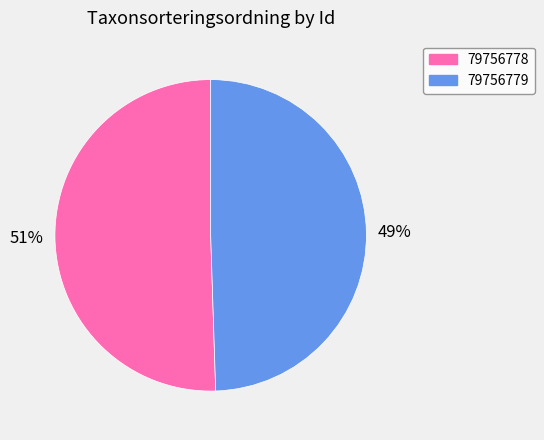

True or false: 79756778 accounts for 51% of the total.

True